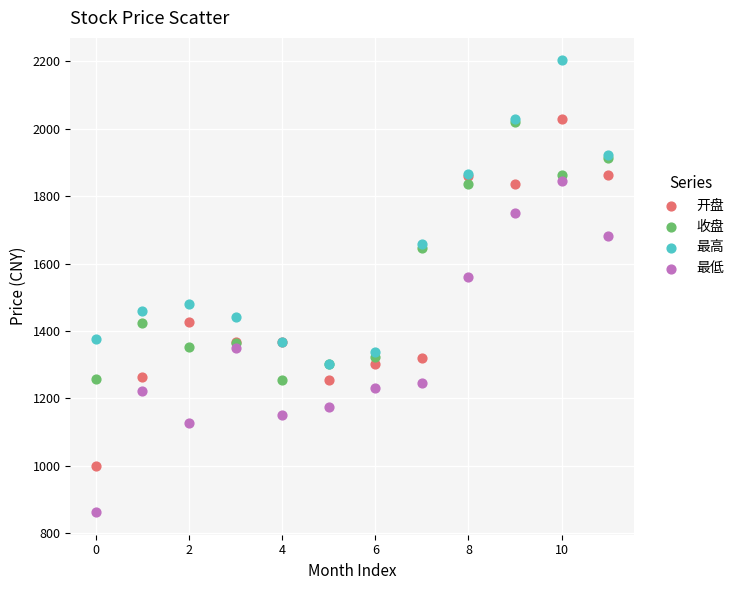

Which series reaches the minimum Y coordinate?

最低